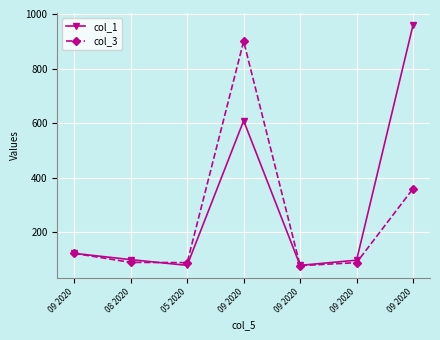

At which category is the sum across all series the highest?

09 2020